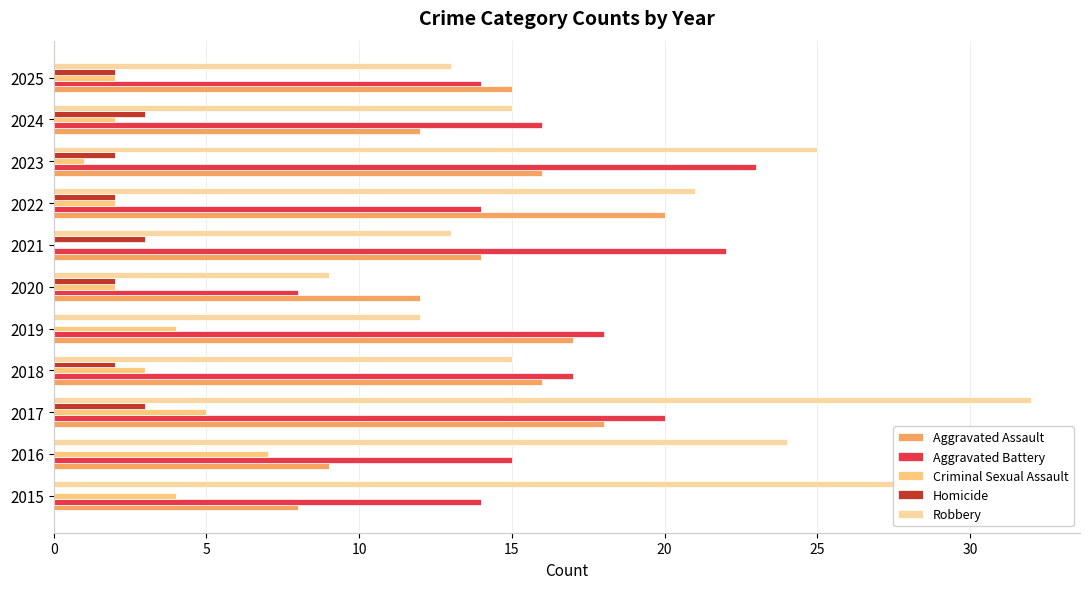

Where is Aggravated Assault nearest to the value 14?

2021